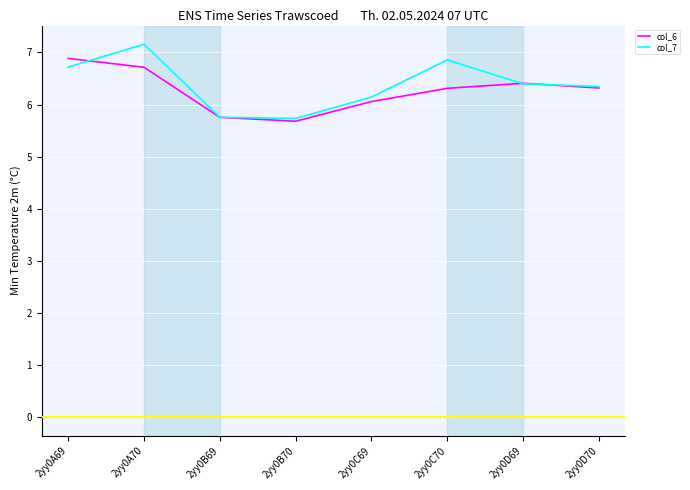

List the series in order of their overall mean, highest first.

col_7, col_6